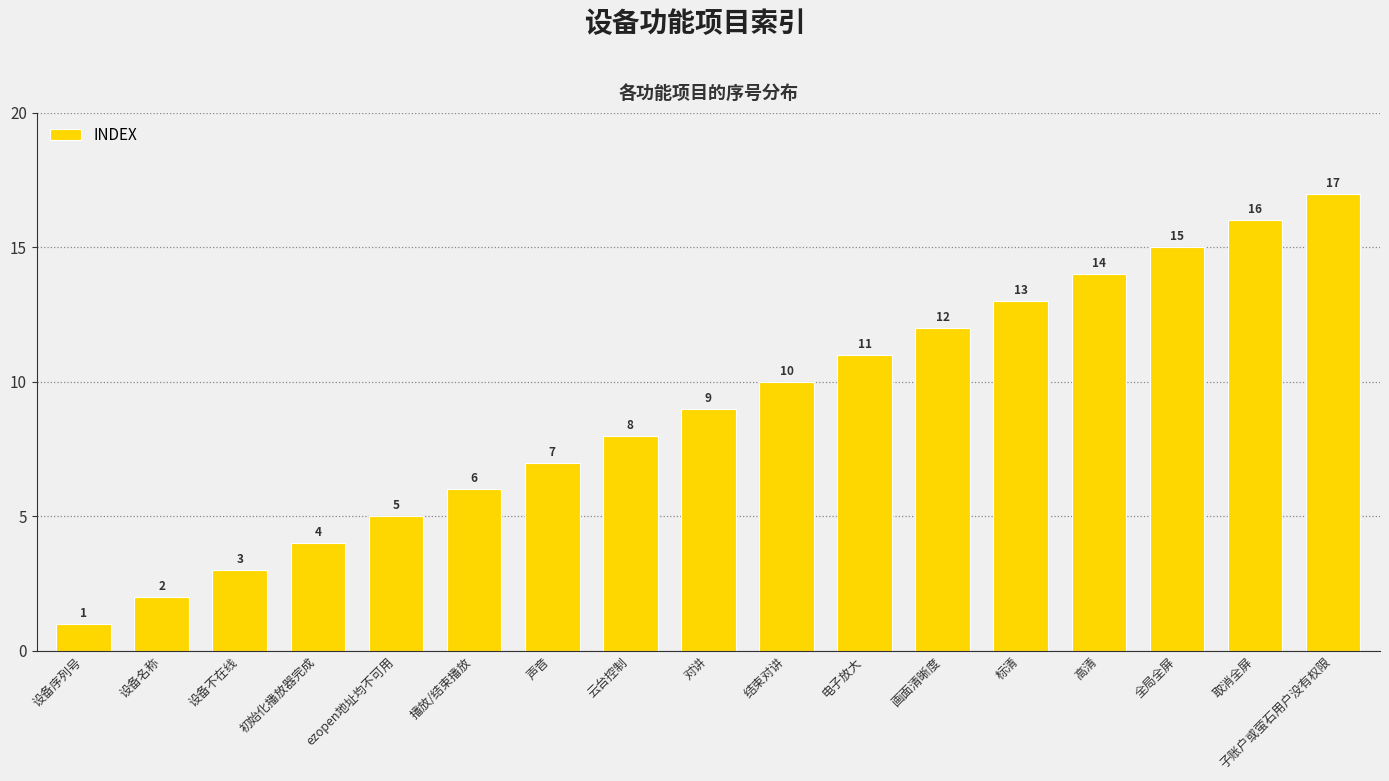

Reading left to right, what are all the values shown in this chart?

设备序列号=1	设备名称=2	设备不在线=3	初始化播放器完成=4	ezopen地址均不可用=5	播放/结束播放=6	声音=7	云台控制=8	对讲=9	结束对讲=10	电子放大=11	画面清晰度=12	标清=13	高清=14	全局全屏=15	取消全屏=16	子账户或萤石用户没有权限=17